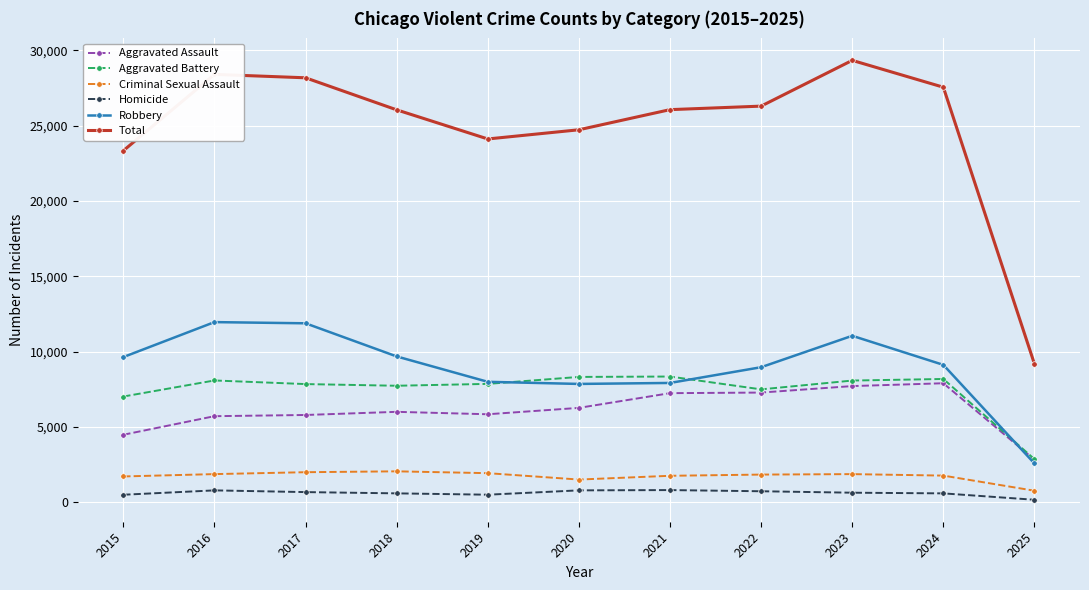

What is the maximum value shown in the chart?

29341